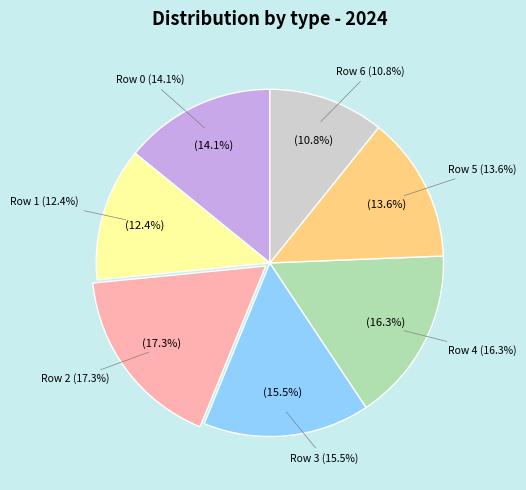

Count the number of slices in the pie.

7